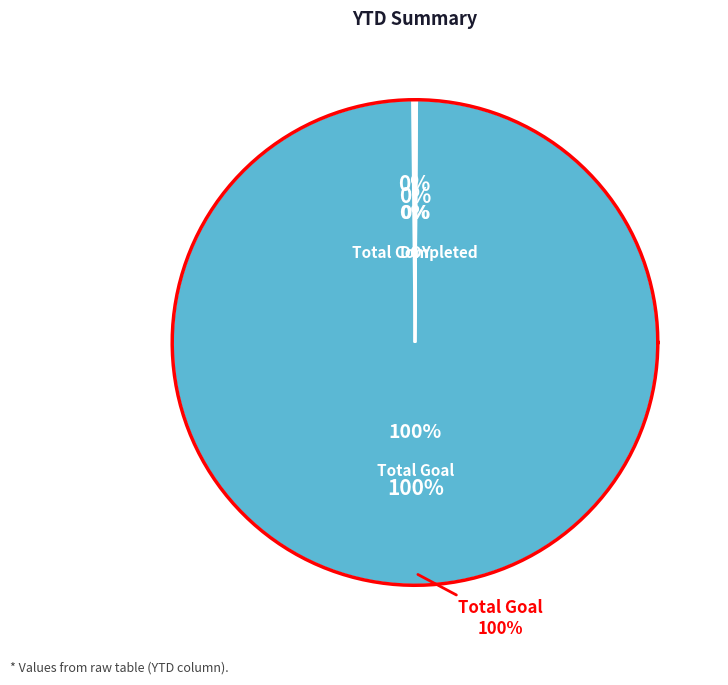

What is the ratio of the value at Total Goal to the value at Total Completed?

596.6